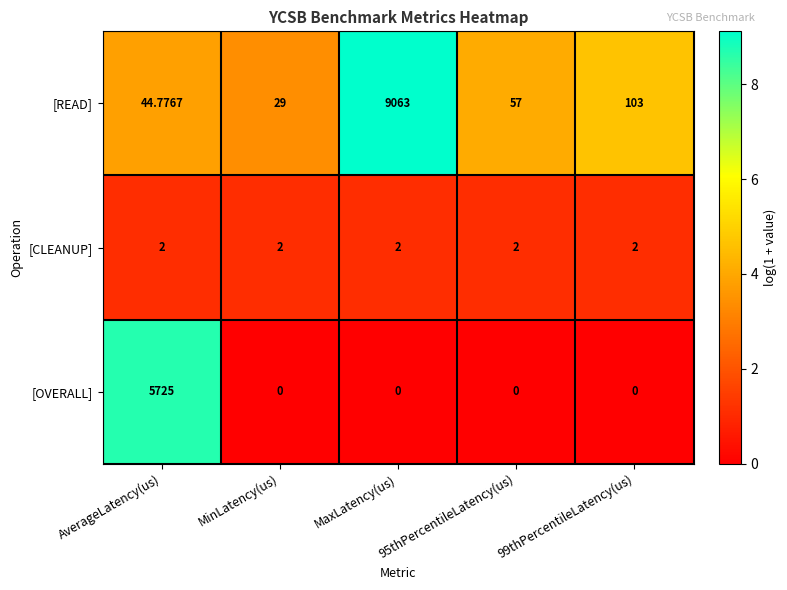

List the series in order of their peak value, lowest first.

[CLEANUP], [OVERALL], [READ]